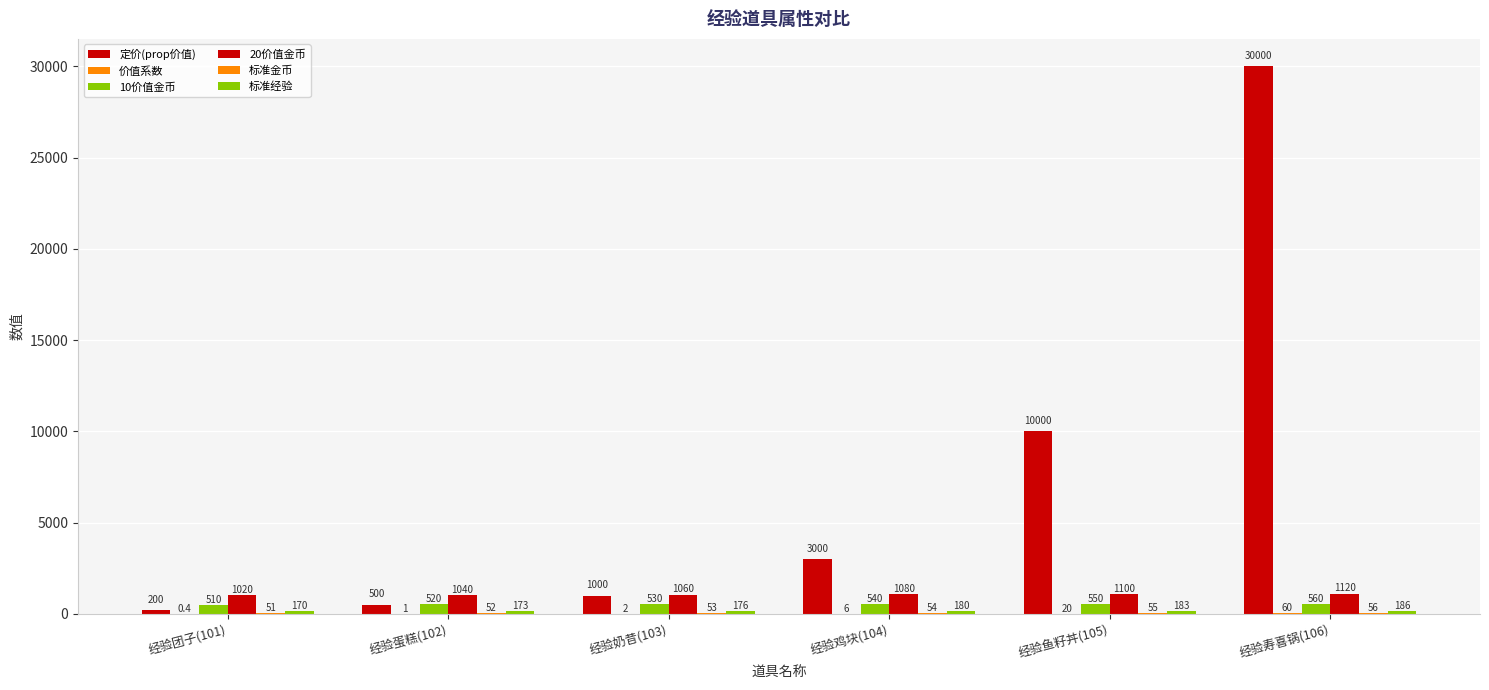

Where does the 定价(prop价值) series first go above 3000?

经验鱼籽丼(105)